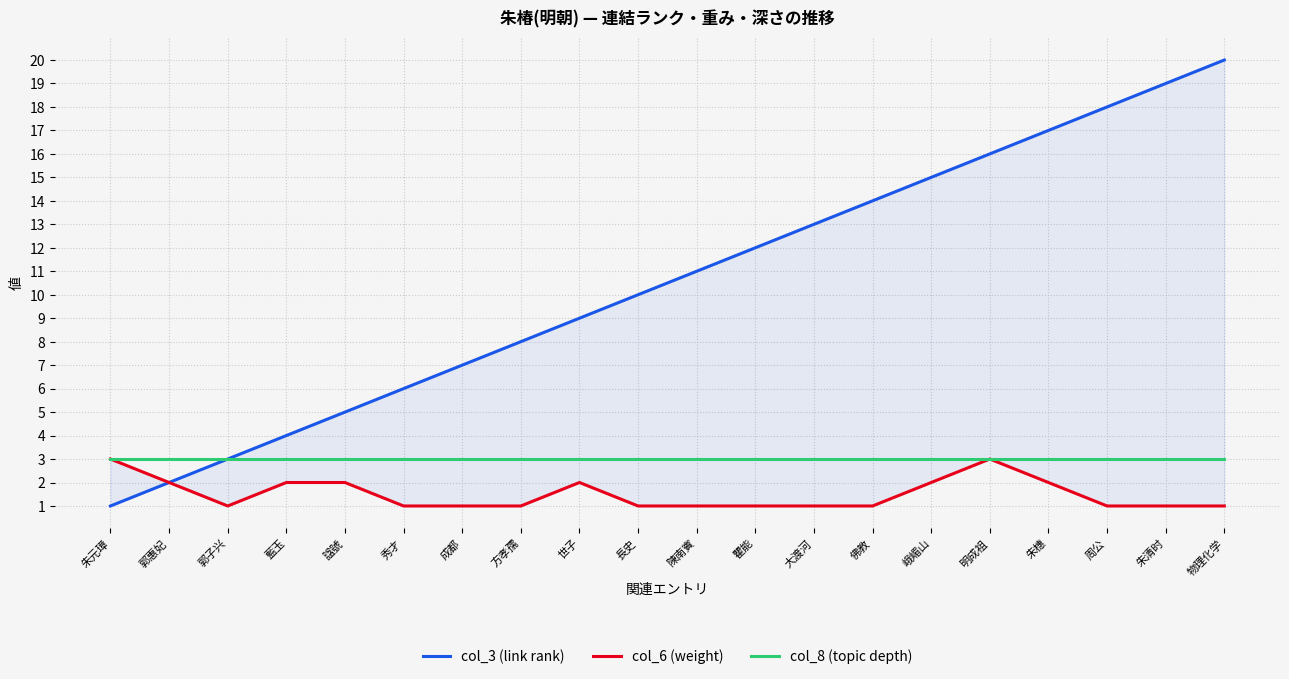

Which series has the largest total across all categories?

col_3 (link rank)